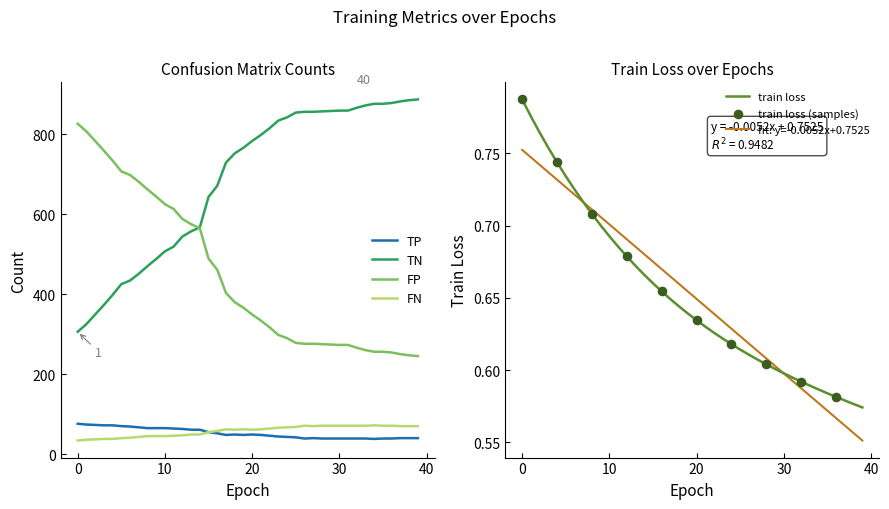

Which series has the largest total across all categories?

TN